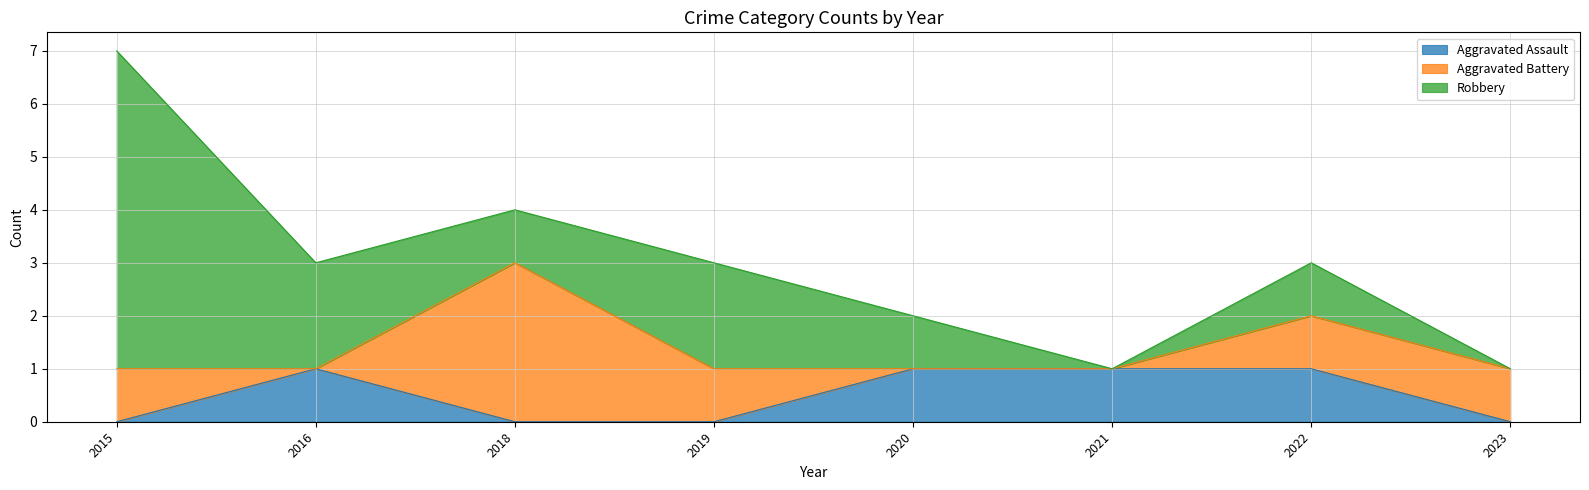

Where do Aggravated Assault and Aggravated Battery first cross each other?

2015 and 2016